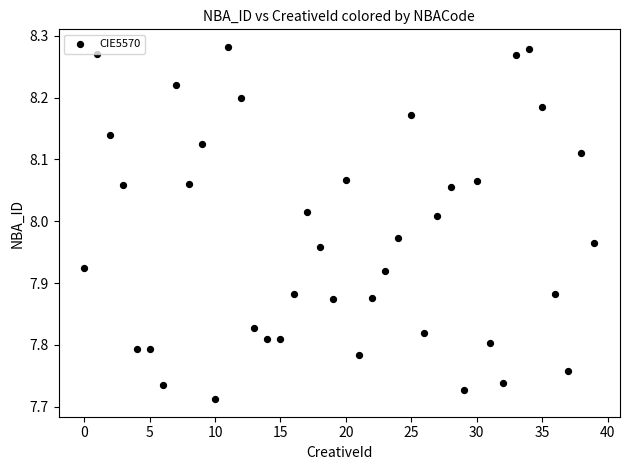

What is the range of Y values (max minus min)?

0.6